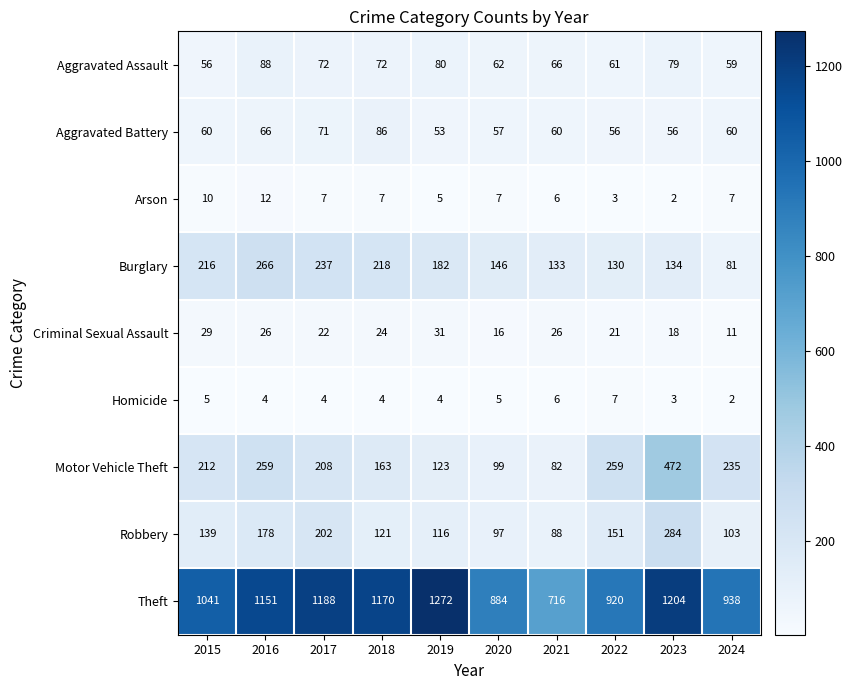

What is the difference between the highest and lowest values at 2020?

879